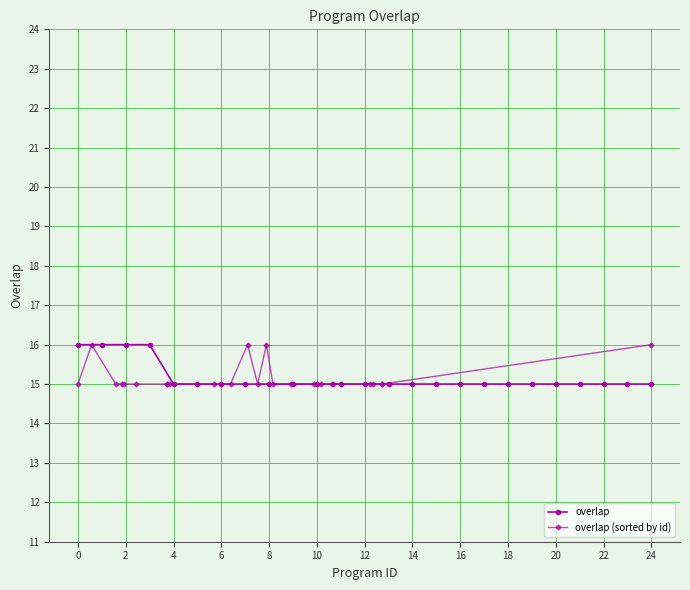

What is the maximum value shown in the chart?

16